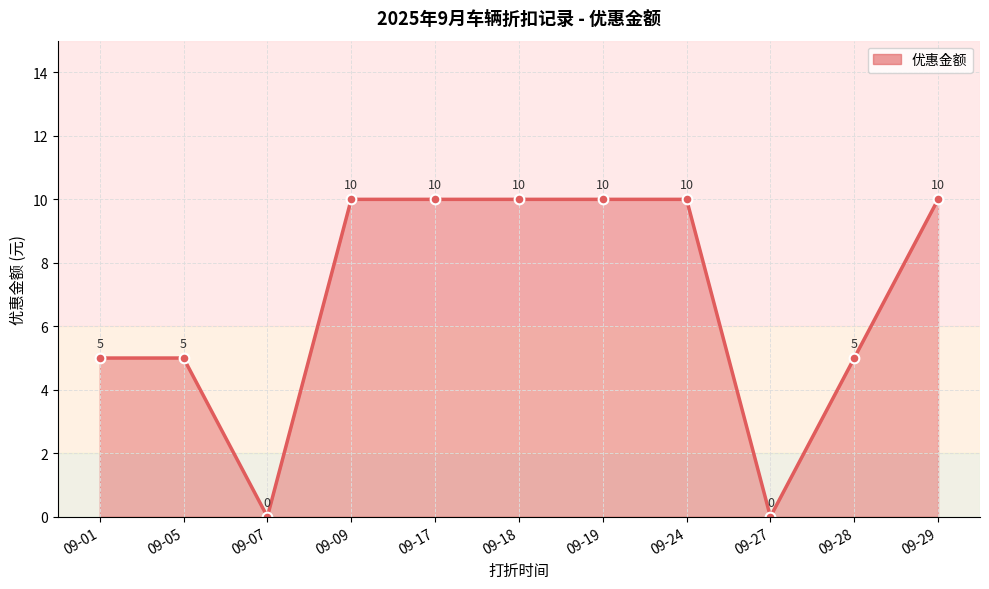

What is the maximum value shown in the chart?

10